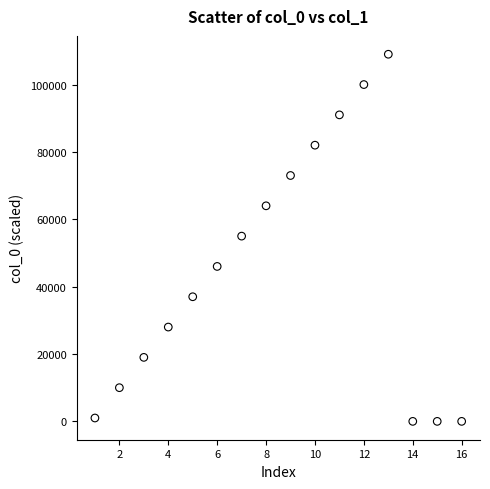

What is the range of X values (max minus min)?

15